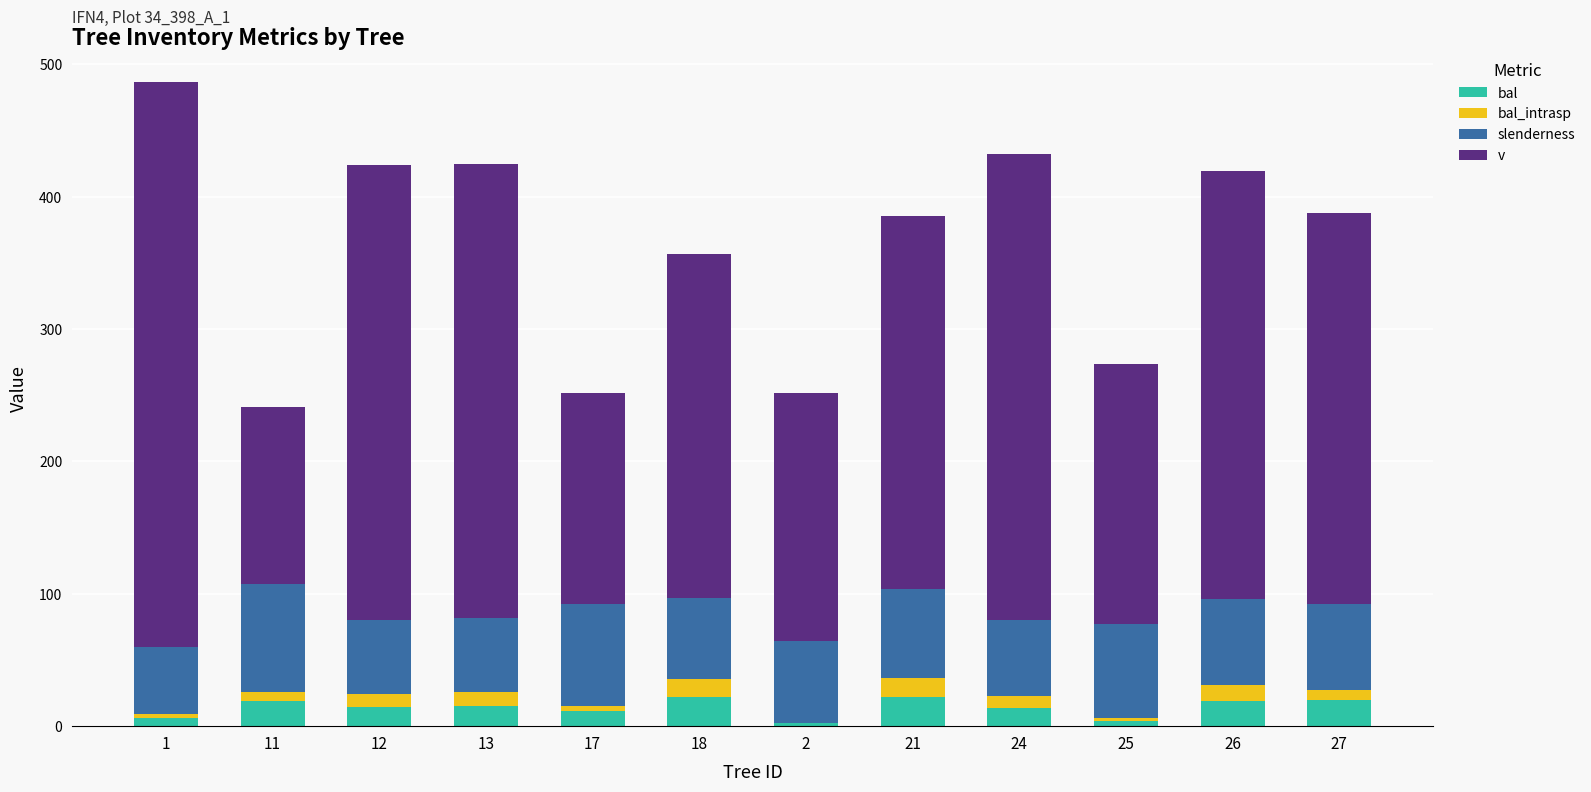

List the labels in order of bal_intrasp value, largest first.

21, 18, 26, 13, 12, 24, 27, 11, 17, 1, 25, 2